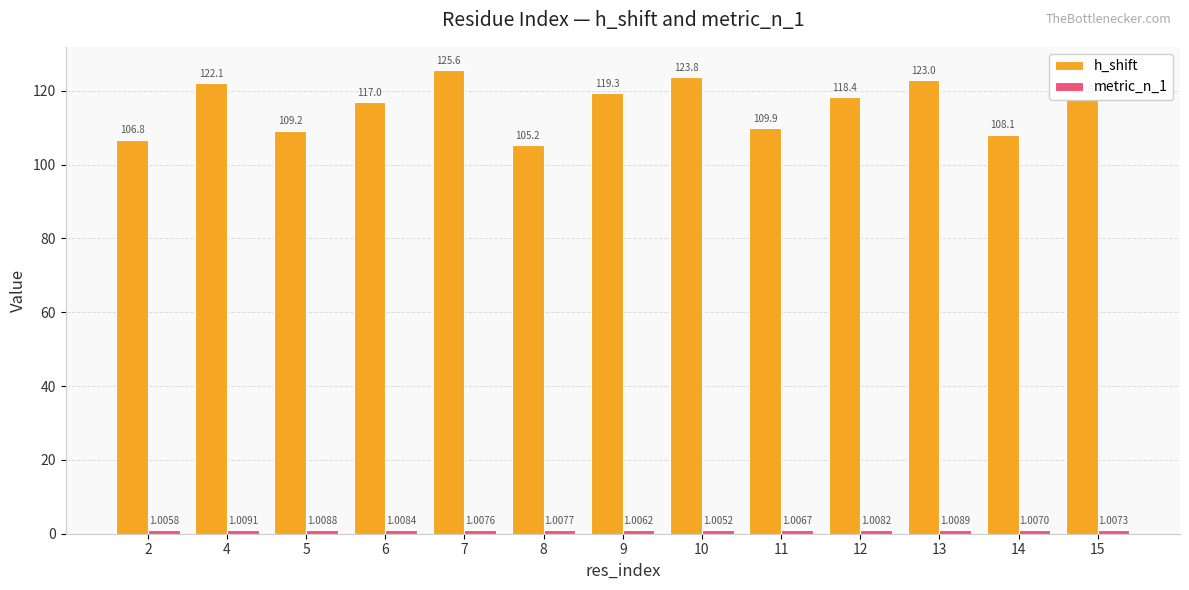

Which series has the largest range (max minus min)?

h_shift